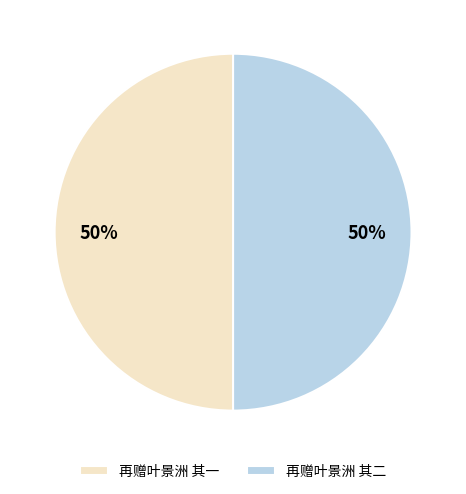

Do 再赠叶景洲 其二 and 再赠叶景洲 其一 together represent more than half of the pie?

Yes